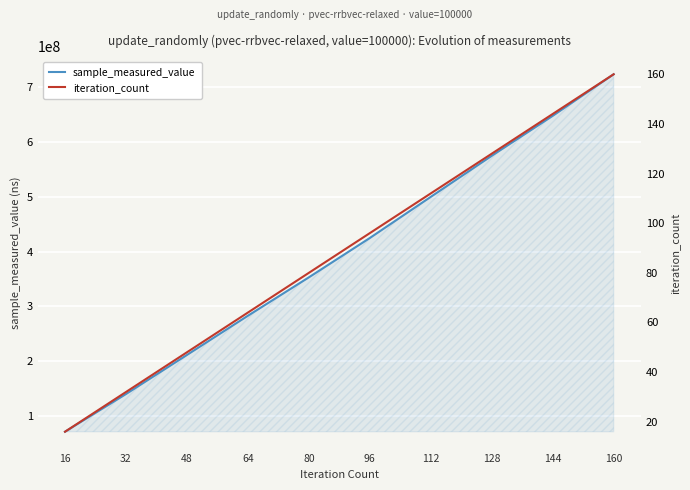

The value of sample_measured_value at 160 is 723494103. True or false?

True